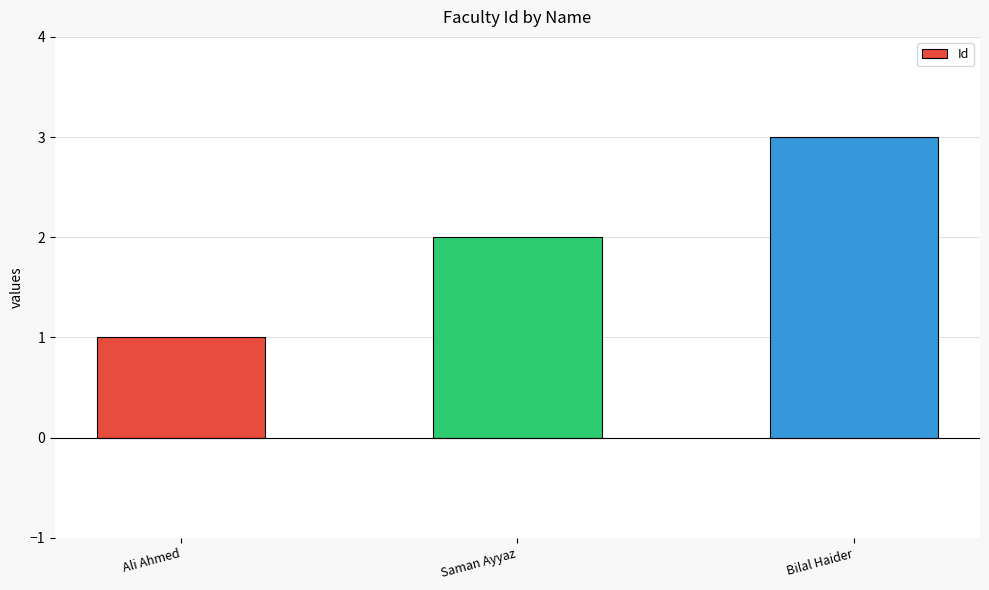

Which has a higher value, Ali Ahmed or Saman Ayyaz?

Saman Ayyaz